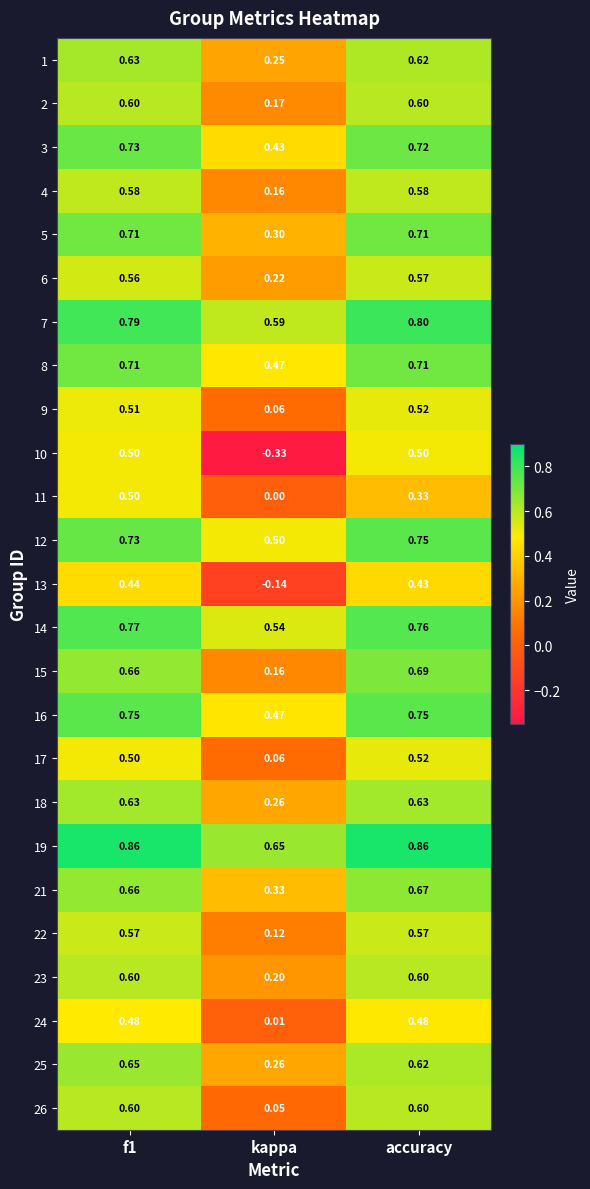

Where is 18 nearest to the value 0?

kappa